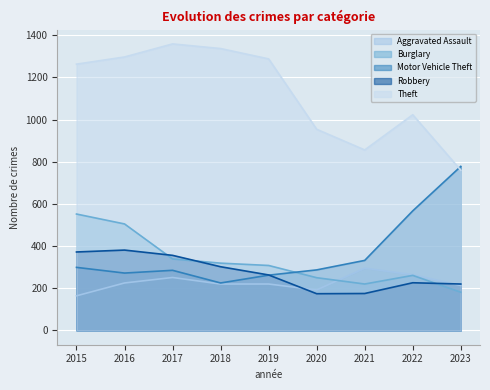

Rank the series by their maximum value, from highest to lowest.

Theft, Motor Vehicle Theft, Burglary, Robbery, Aggravated Assault